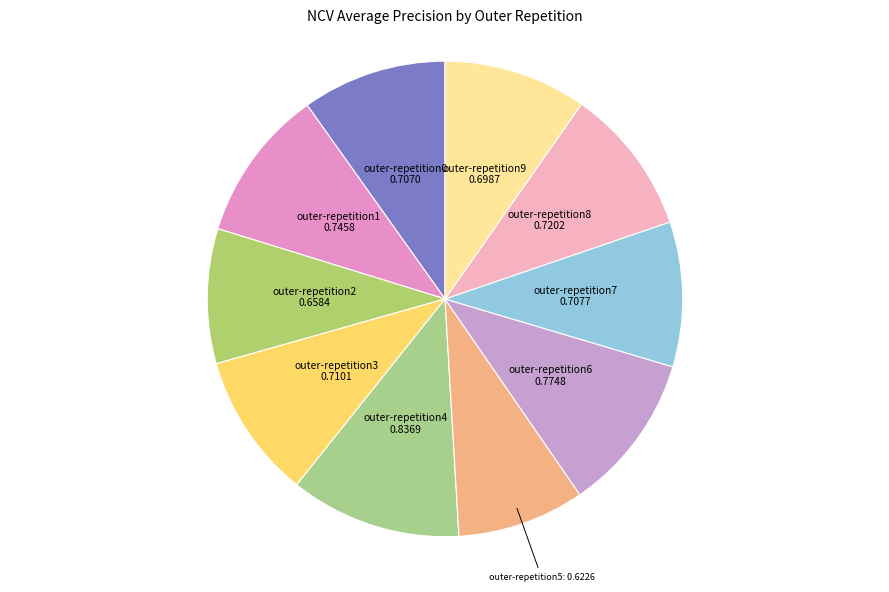

How many segments does this pie chart have?

10